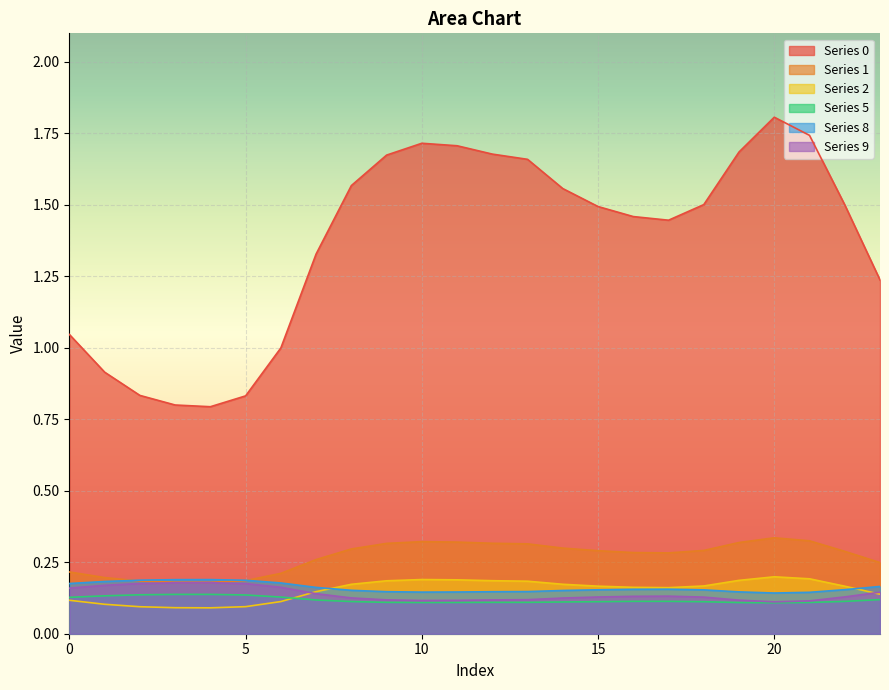

Reading left to right, list all the values displayed in this chart.

0: 1.0	0.9	0.8	0.8	0.8	0.8	1.0	1.3	1.6	1.7	1.7	1.7	1.7	1.7	1.6	1.5	1.5	1.4	1.5	1.7	1.8	1.7	1.5	1.2
1: 0.2	0.2	0.2	0.2	0.2	0.2	0.2	0.3	0.3	0.3	0.3	0.3	0.3	0.3	0.3	0.3	0.3	0.3	0.3	0.3	0.3	0.3	0.3	0.2
2: 0.1	0.1	0.1	0.1	0.1	0.1	0.1	0.1	0.2	0.2	0.2	0.2	0.2	0.2	0.2	0.2	0.2	0.2	0.2	0.2	0.2	0.2	0.2	0.1
5: 0.1	0.1	0.1	0.1	0.1	0.1	0.1	0.1	0.1	0.1	0.1	0.1	0.1	0.1	0.1	0.1	0.1	0.1	0.1	0.1	0.1	0.1	0.1	0.1
8: 0.2	0.2	0.2	0.2	0.2	0.2	0.2	0.2	0.2	0.1	0.1	0.1	0.1	0.1	0.2	0.2	0.2	0.2	0.2	0.1	0.1	0.1	0.2	0.2
9: 0.2	0.2	0.2	0.2	0.2	0.2	0.2	0.1	0.1	0.1	0.1	0.1	0.1	0.1	0.1	0.1	0.1	0.1	0.1	0.1	0.1	0.1	0.1	0.1